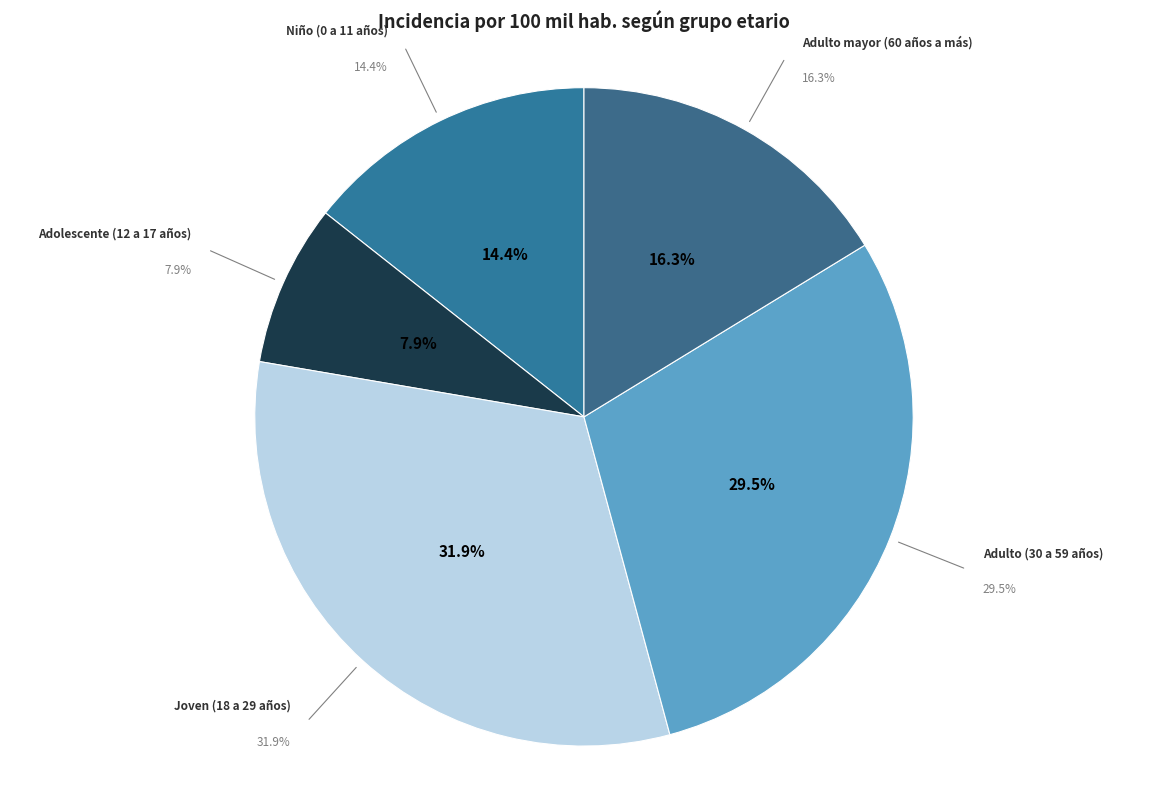

Is it true that Joven (18 a 29 años) is 38% of the pie?

False